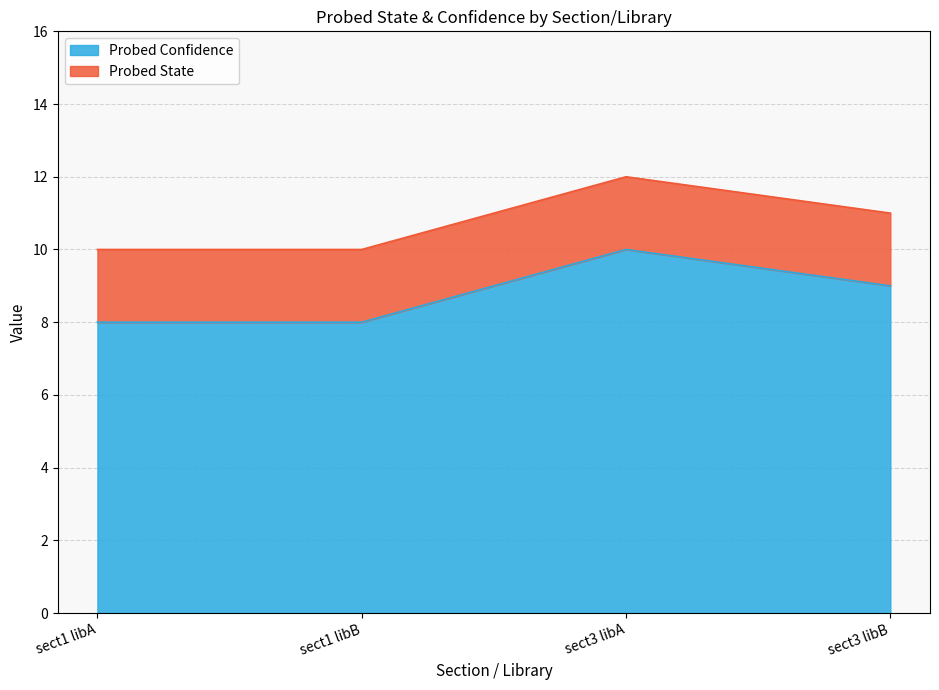

Does the chart display data point markers on the line(s)?

No